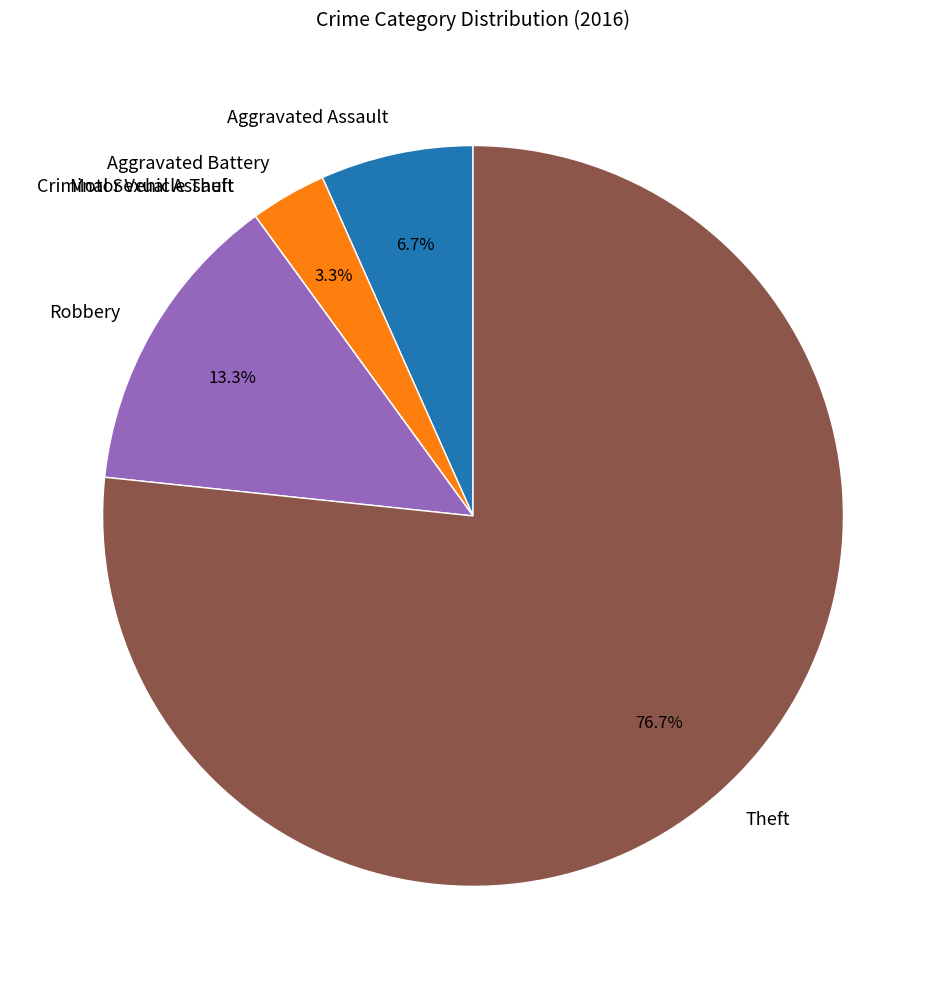

What is the largest slice in the pie chart?

Theft